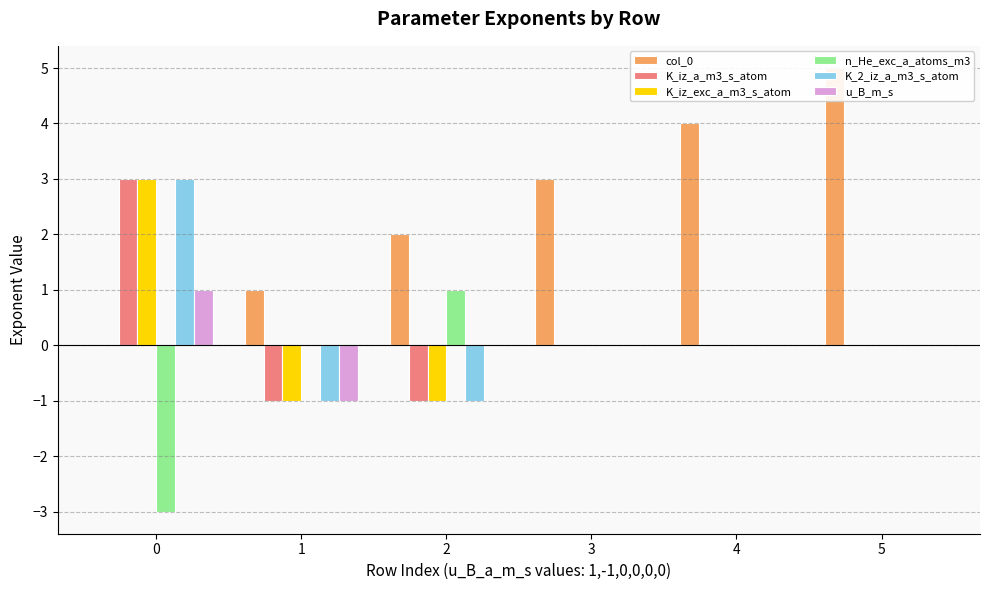

How many groups of bars are there?

6